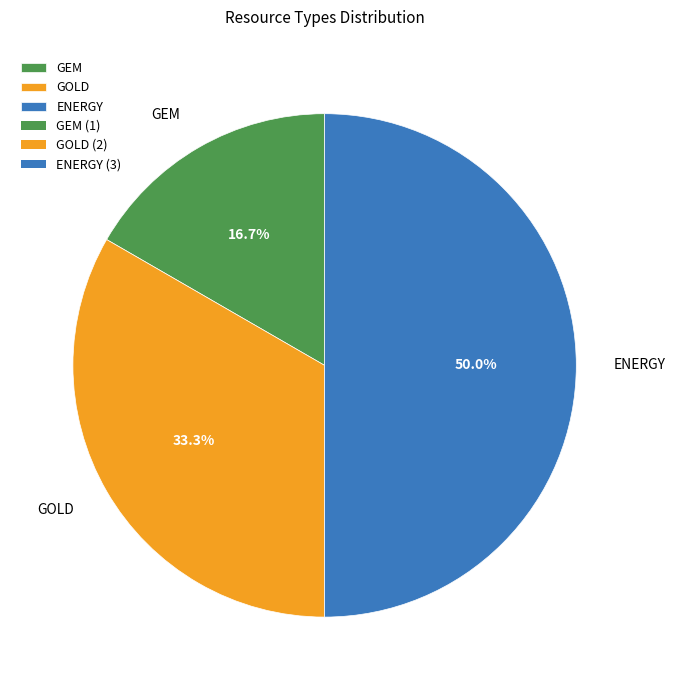

How many slices are in this pie chart?

3